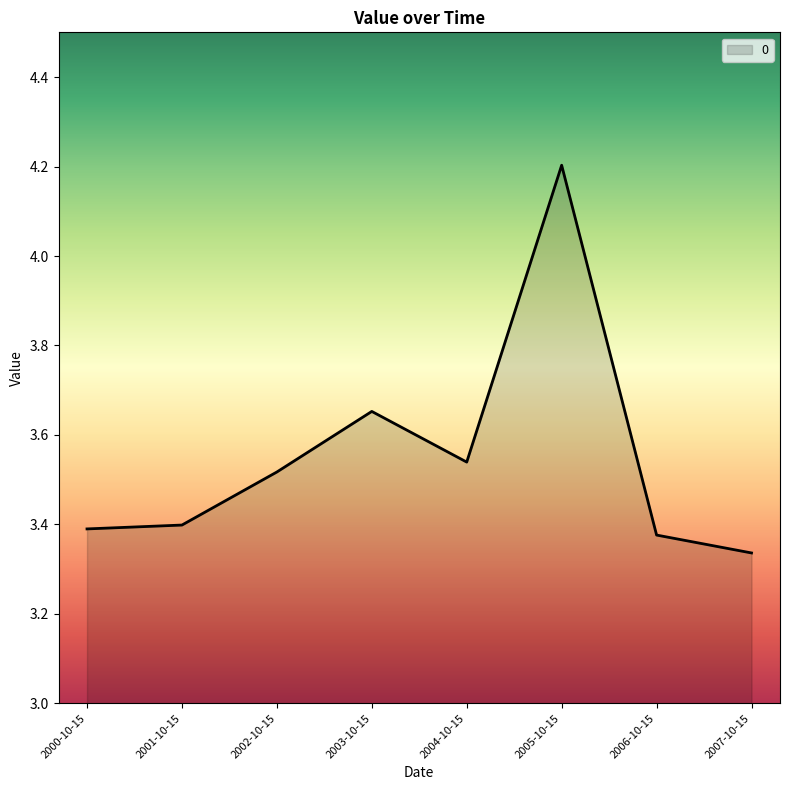

How many values are between 3 and 4?

7